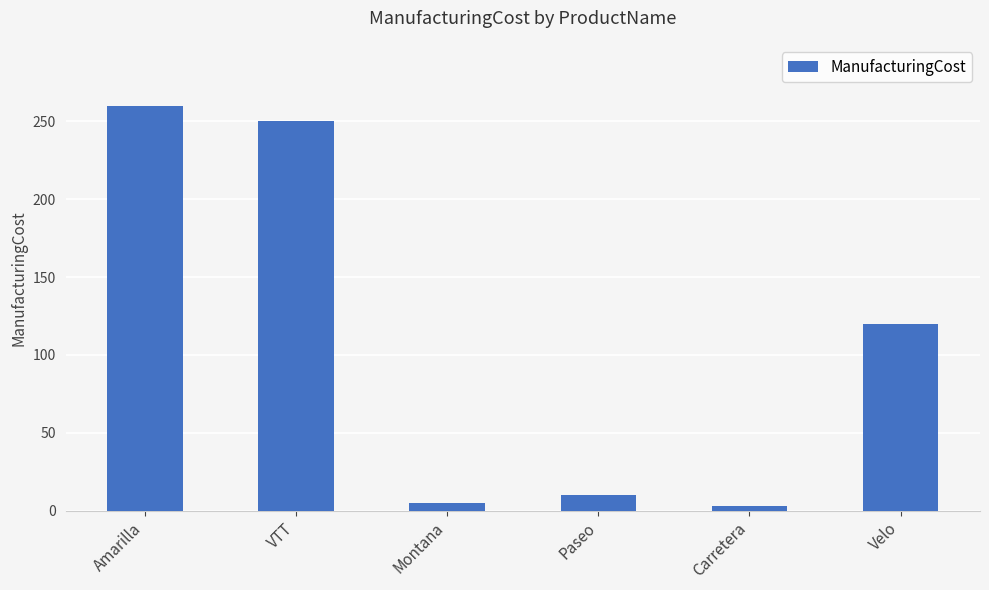

What is the approximate value at Carretera?

3